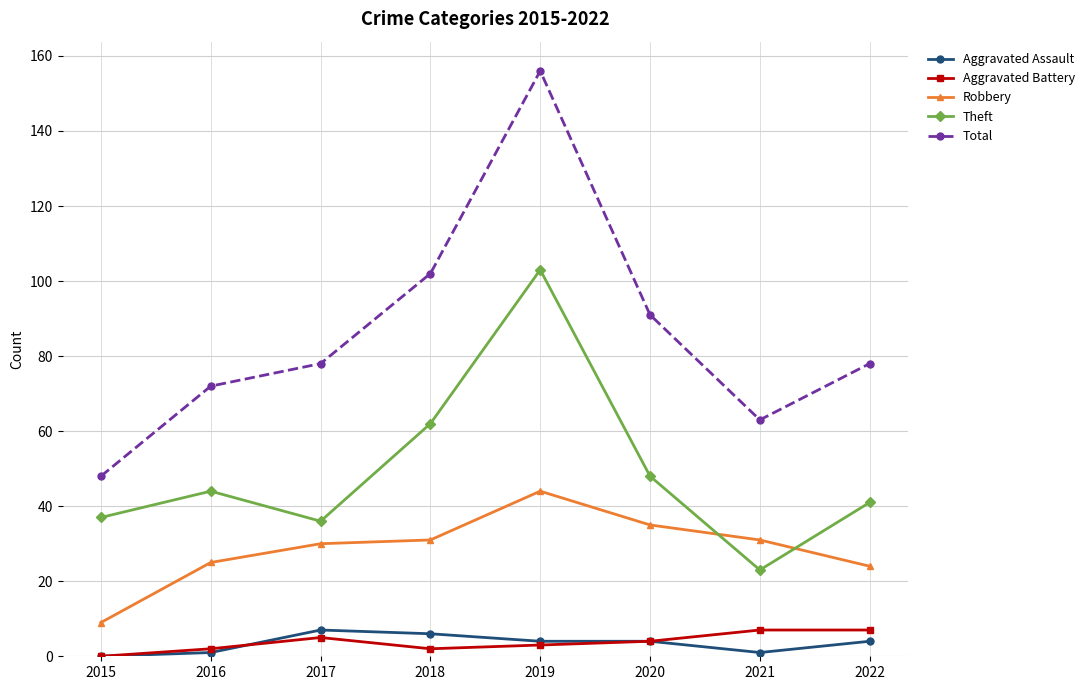

What is the difference between the highest and lowest values at 2022?

74